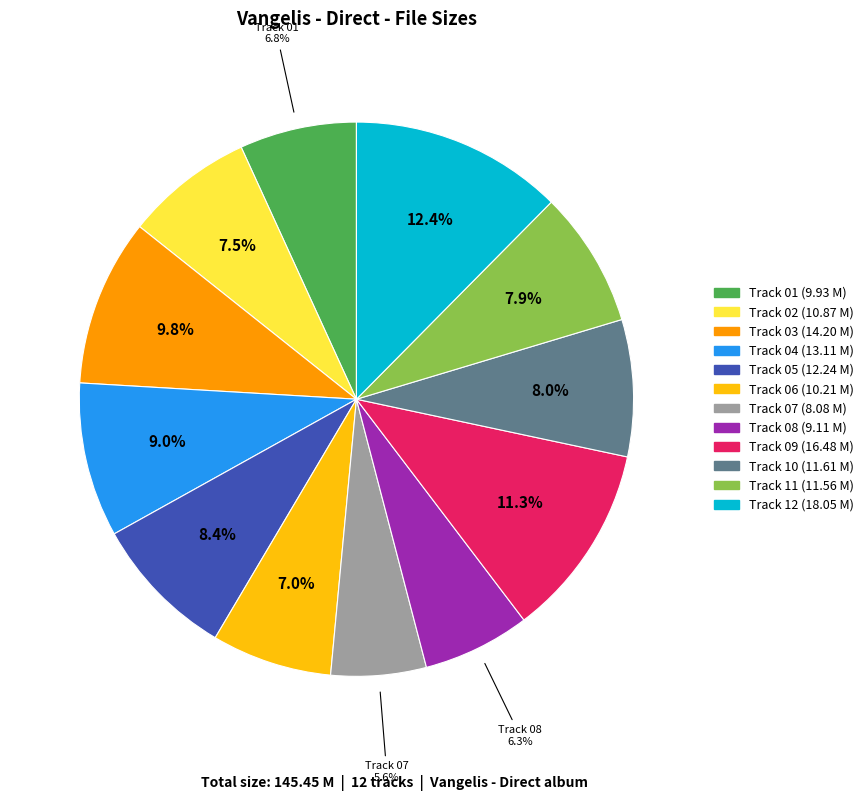

Does any single category account for the majority?

No